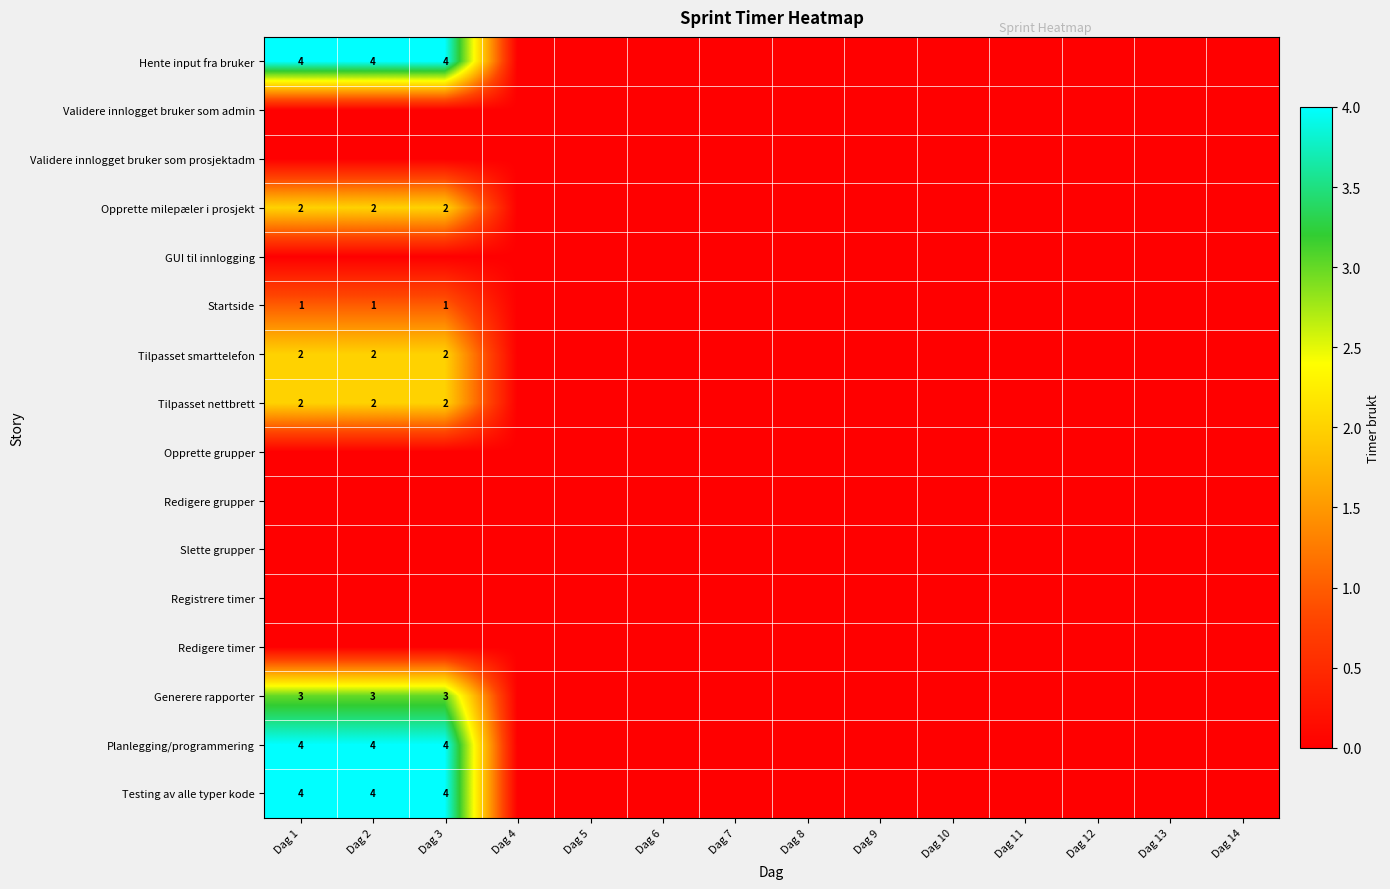

The Generere rapporter series shows 3 at Dag 3. True or false?

True